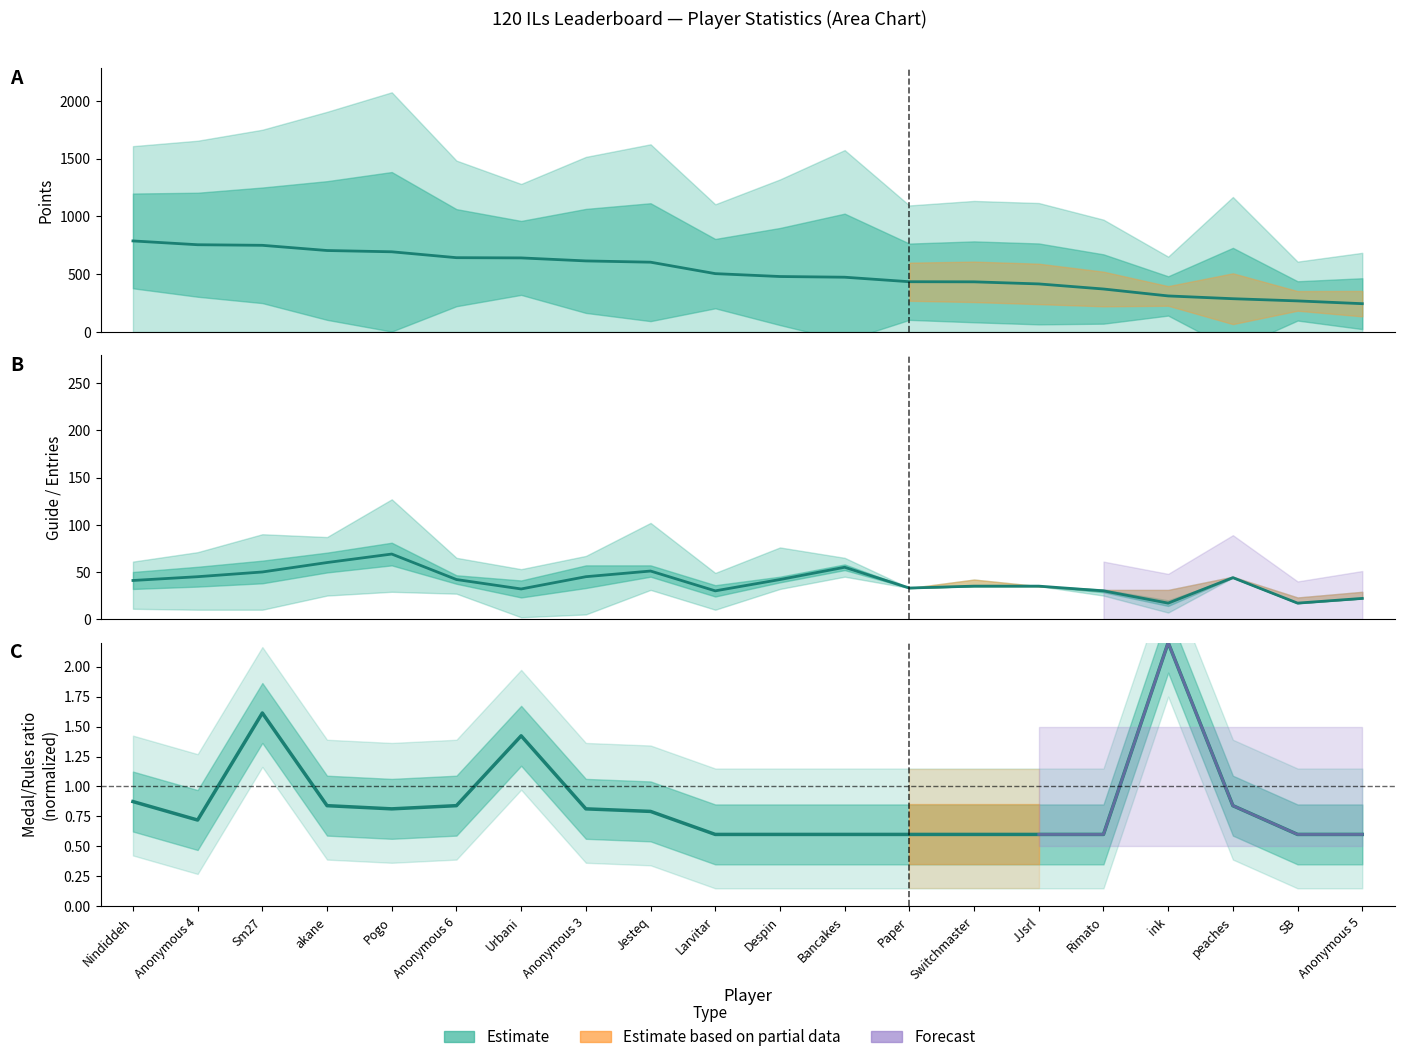

True or false: Points and Medal/Rules ratio intersect in this chart.

False